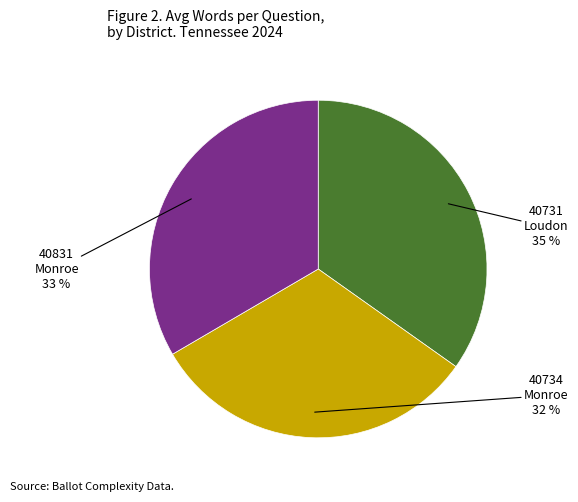

Does any single category account for the majority?

No